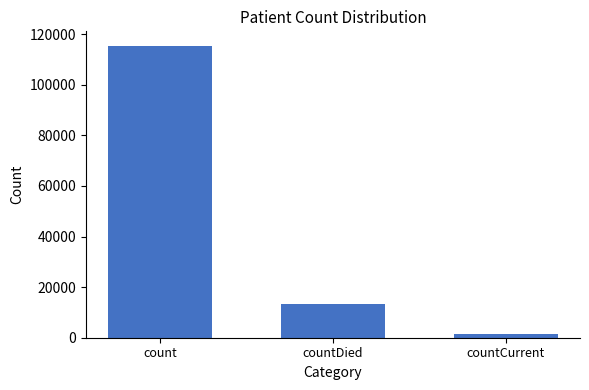

Reading left to right, list all the values displayed in this chart.

count=115379	countDied=13343	countCurrent=1383